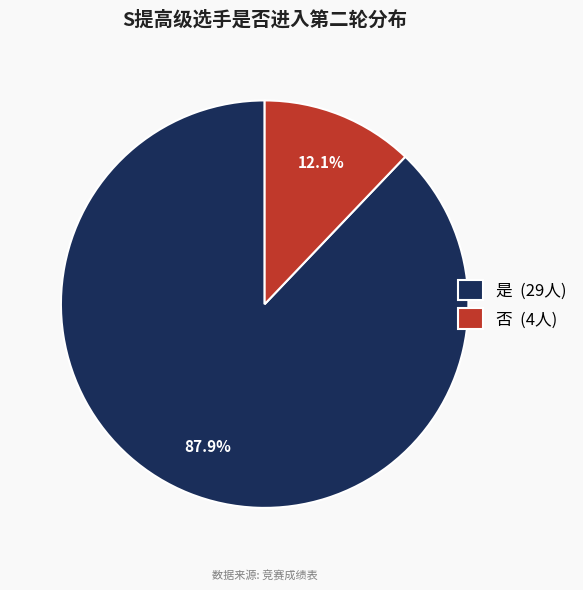

Which category has the biggest portion of the pie?

是